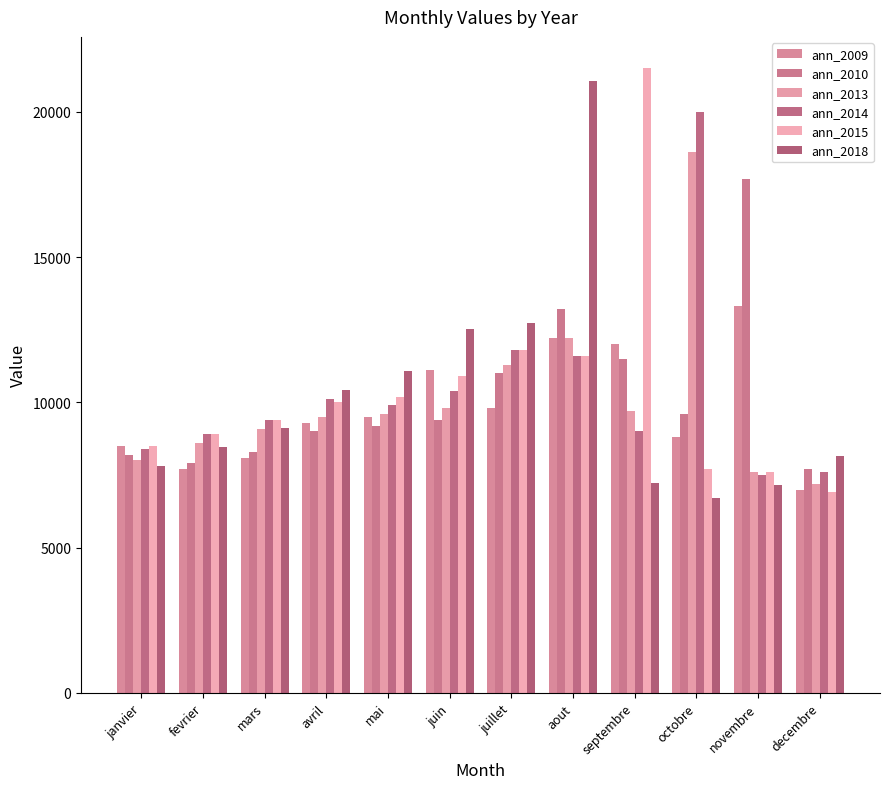

What is the maximum value shown in the chart?

21500